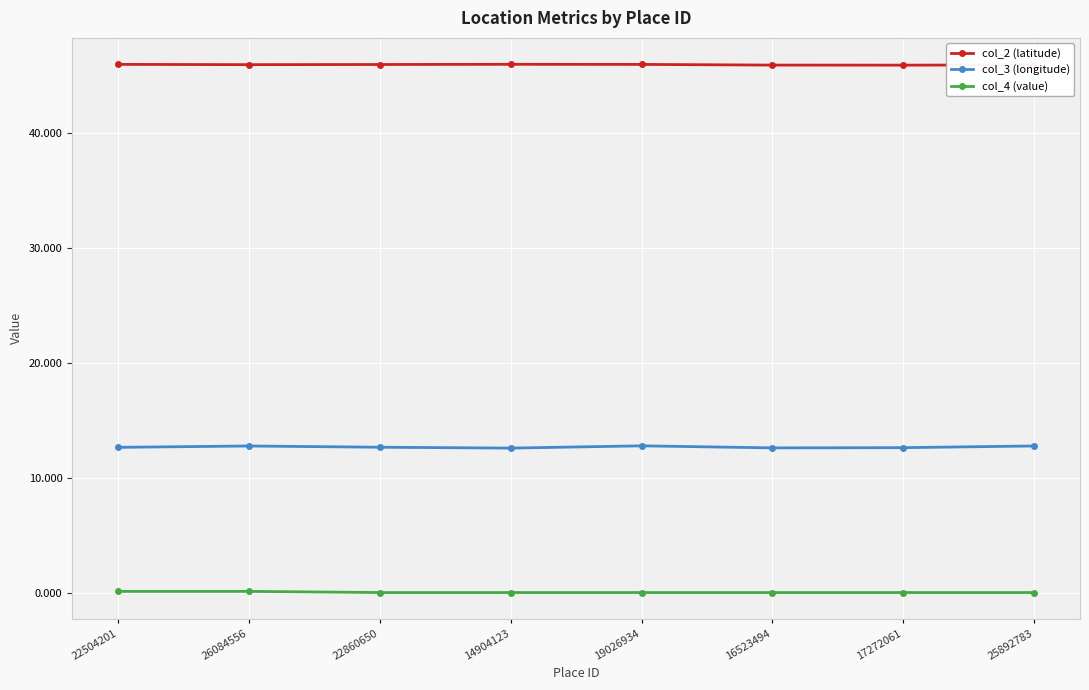

Which series has the largest range (max minus min)?

col_3 (longitude)